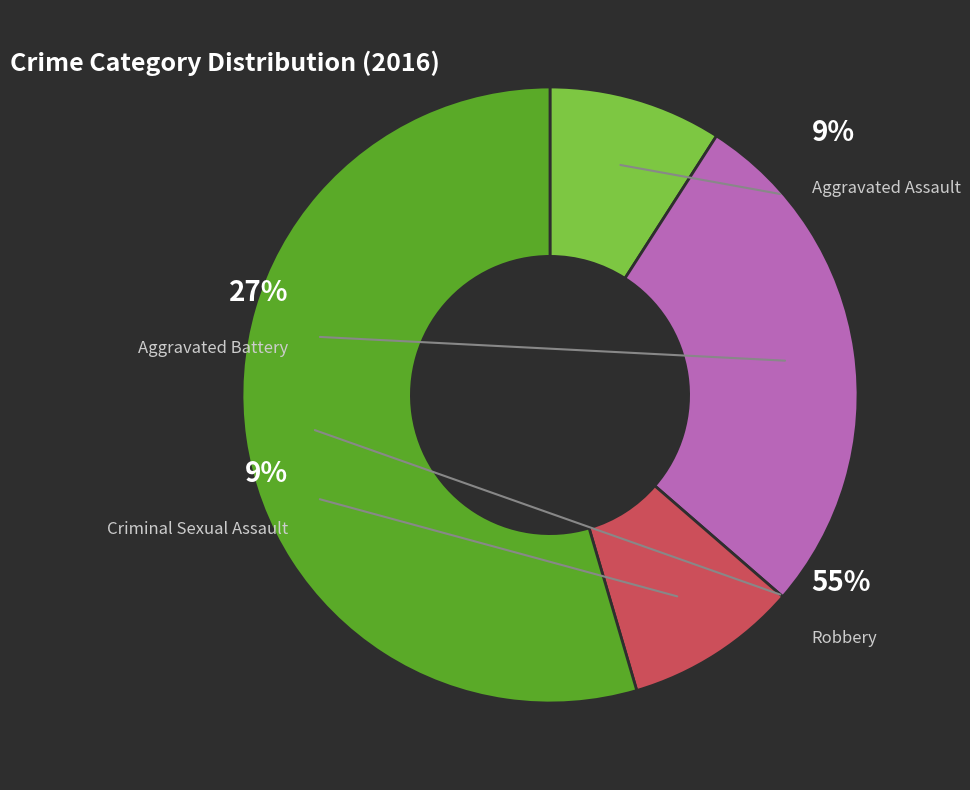

What is the smallest slice in the pie chart?

Aggravated Assault